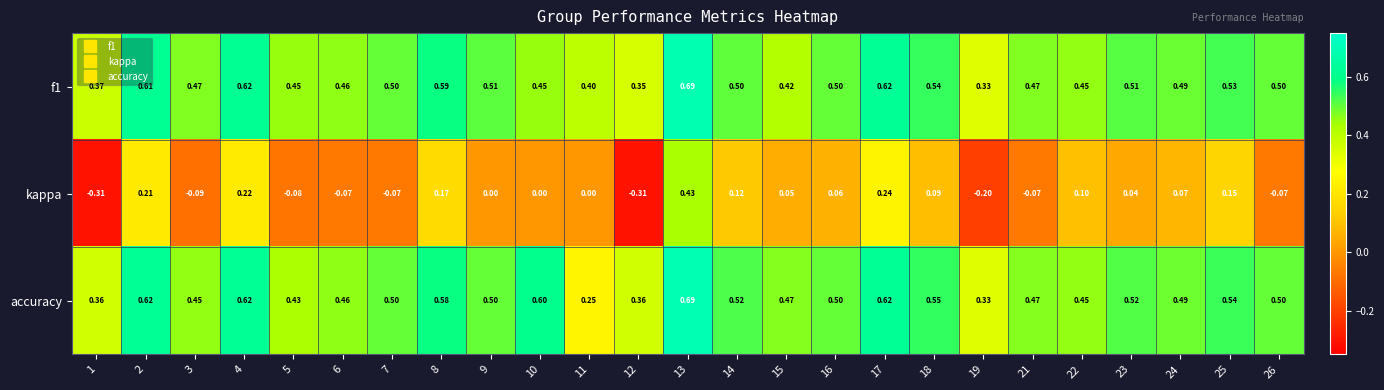

Which series has the widest spread of values?

kappa